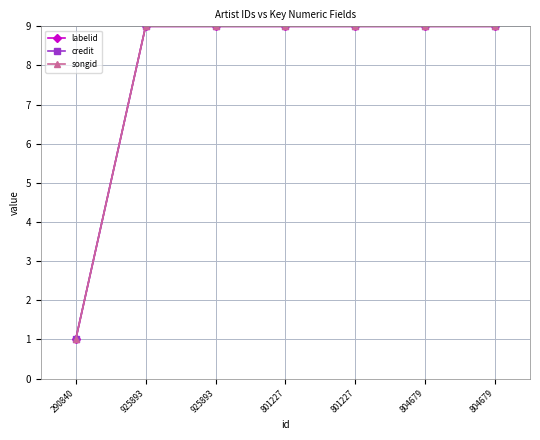

Does the chart have visible grid lines?

Yes